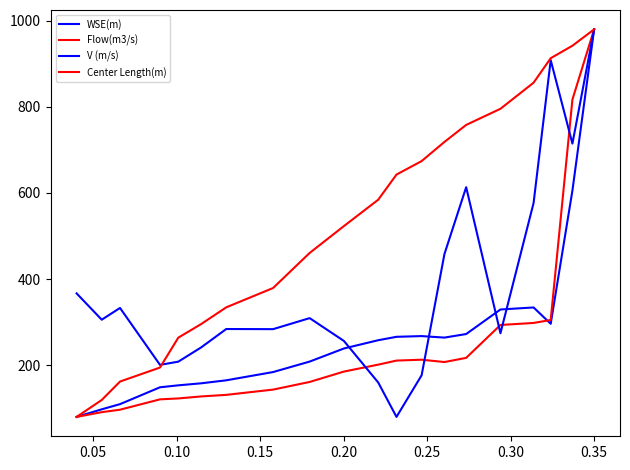

What is the sum of all WSE(m) values?

5417.8